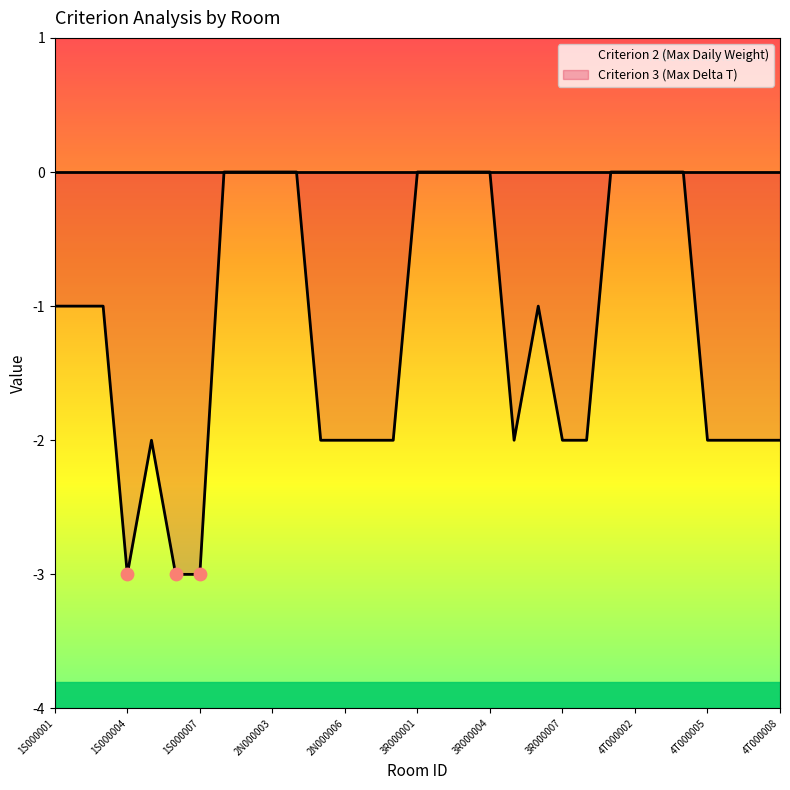

Which series reaches the minimum Y coordinate?

Criterion 3 (Max Delta T)